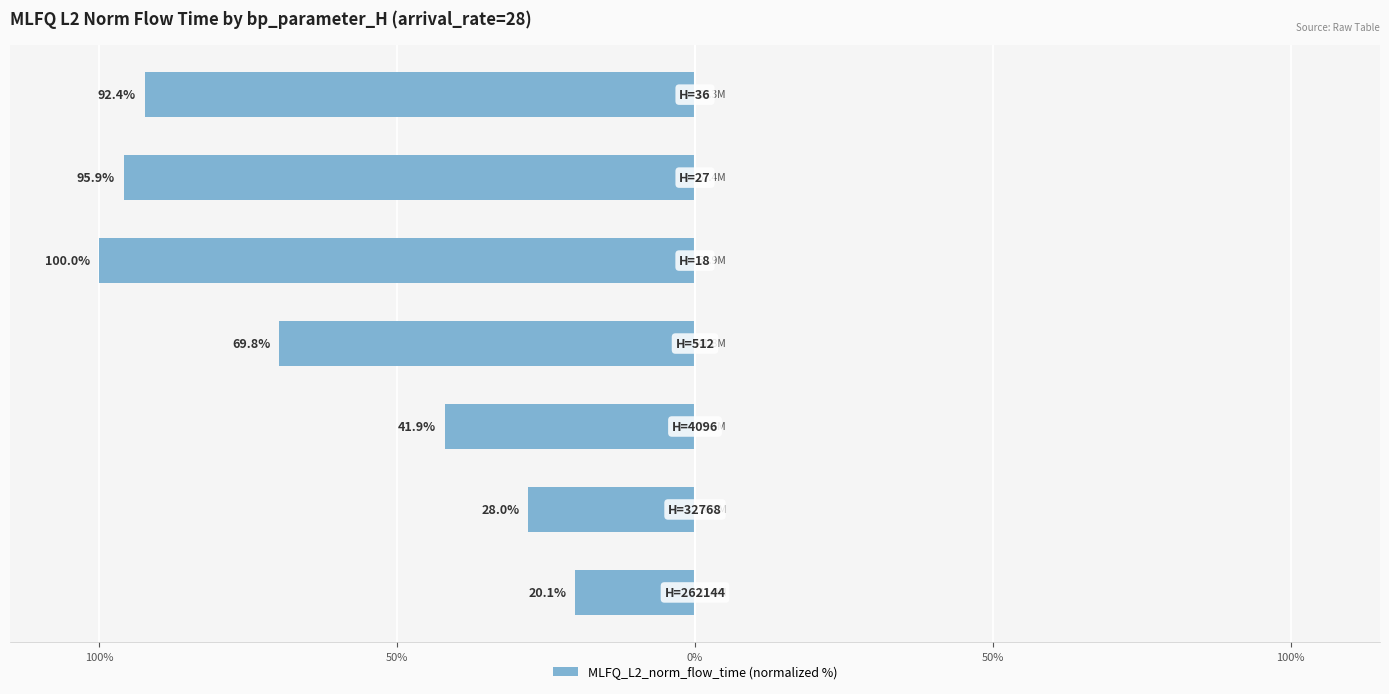

Are the bars horizontal?

Yes